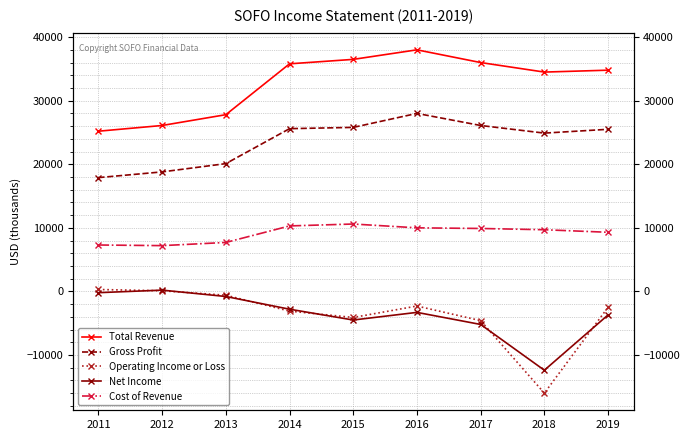

What value does the Gross Profit series have at 2012, to the nearest 50?

18800